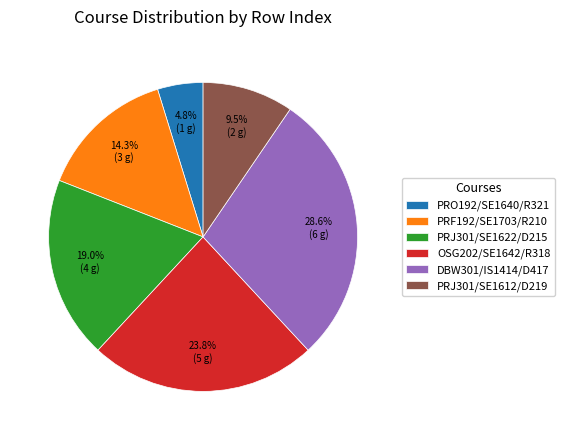

To the nearest percent, what portion does PRO192/SE1640/R321 represent?

5%